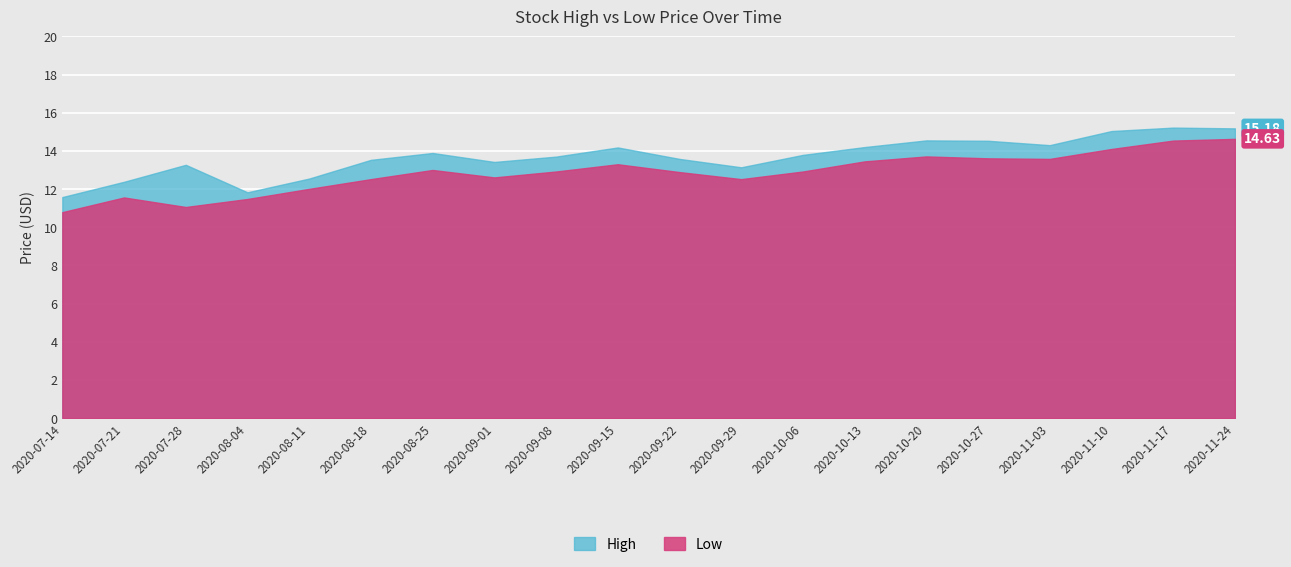

What is the value of the High point at the 15th from the left?

14.6